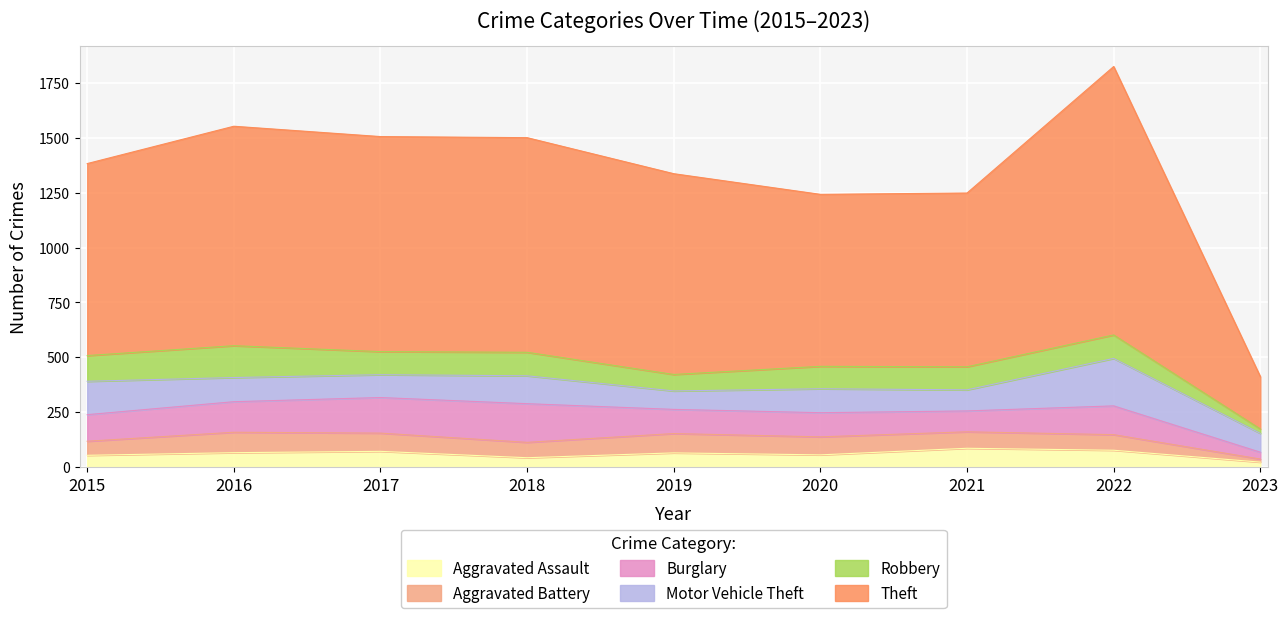

Is it true that Theft equals 1222 at 2022?

True